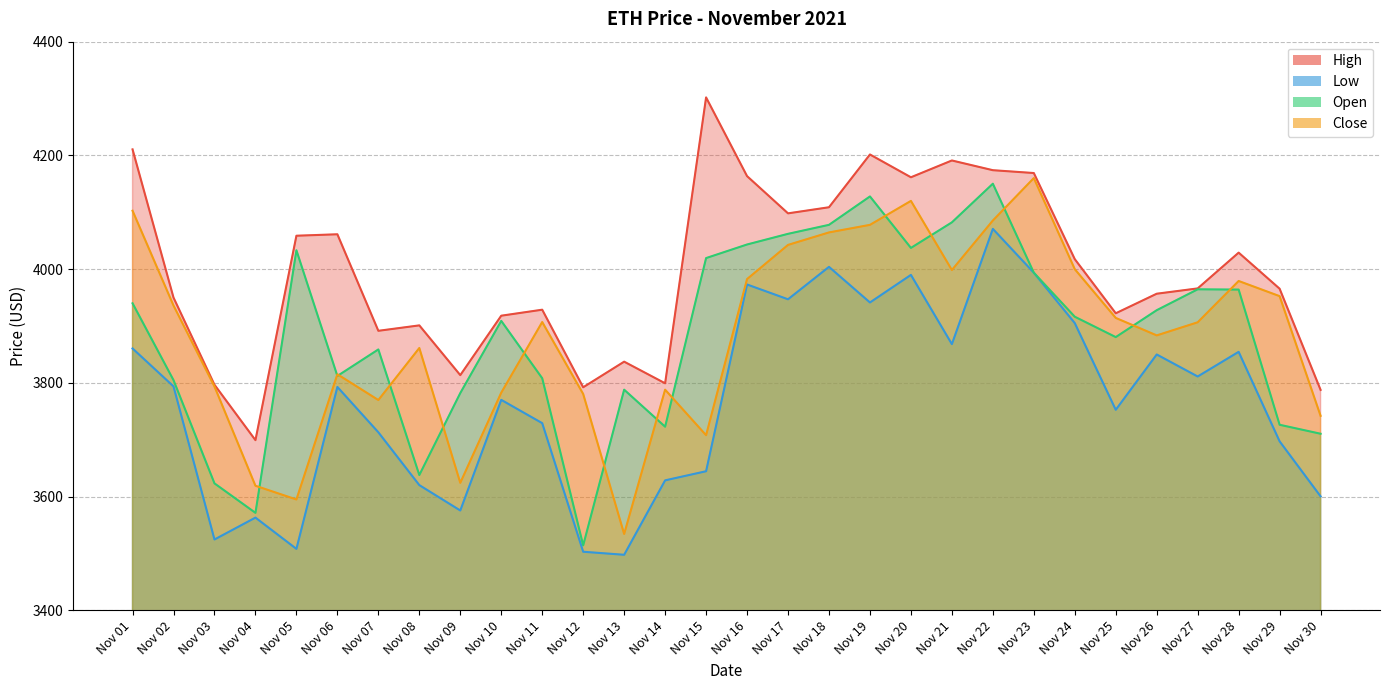

Reading left to right, transcribe all the data shown in this chart.

High: 4210.6	3950.0	3796.8	3699.4	4058.8	4061.3	3891.6	3901.2	3813.7	3918.2	3928.7	3792.3	3837.4	3799.3	4302.0	4163.6	4098.1	4108.9	4201.6	4161.6	4191.1	4174.0	4169.0	4017.6	3922.4	3956.8	3966.2	4029.1	3965.6	3787.7
Low: 3860.6	3793.9	3524.7	3563.2	3508.2	3792.9	3713.2	3620.3	3575.7	3770.2	3729.2	3503.2	3497.8	3628.7	3644.7	3973.1	3947.0	4004.1	3941.4	3989.9	3868.2	4070.9	3993.8	3905.1	3752.7	3850.0	3811.3	3854.7	3697.3	3600.5
Open: 3940.0	3804.9	3623.4	3571.6	4033.2	3812.2	3858.9	3638.0	3782.2	3909.1	3808.2	3514.4	3788.1	3723.0	4019.5	4043.4	4062.1	4077.9	4127.9	4037.4	4082.3	4150.3	3993.8	3916.4	3880.6	3927.9	3964.6	3964.1	3726.4	3710.6
Close: 4102.8	3936.1	3793.7	3619.2	3595.1	3815.2	3769.9	3861.4	3624.3	3782.8	3907.1	3780.6	3534.4	3788.1	3708.1	3982.6	4042.7	4064.6	4077.9	4120.0	3998.5	4085.6	4160.1	4000.0	3914.3	3883.6	3906.6	3979.2	3952.6	3742.1